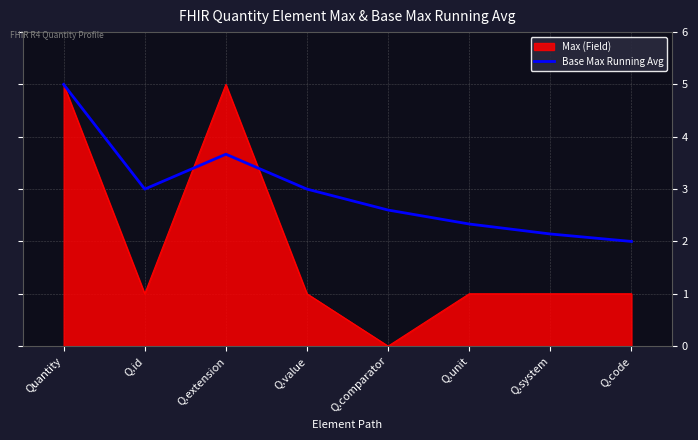

What value does the Base Max Running Avg series have at Q.value?

3.0